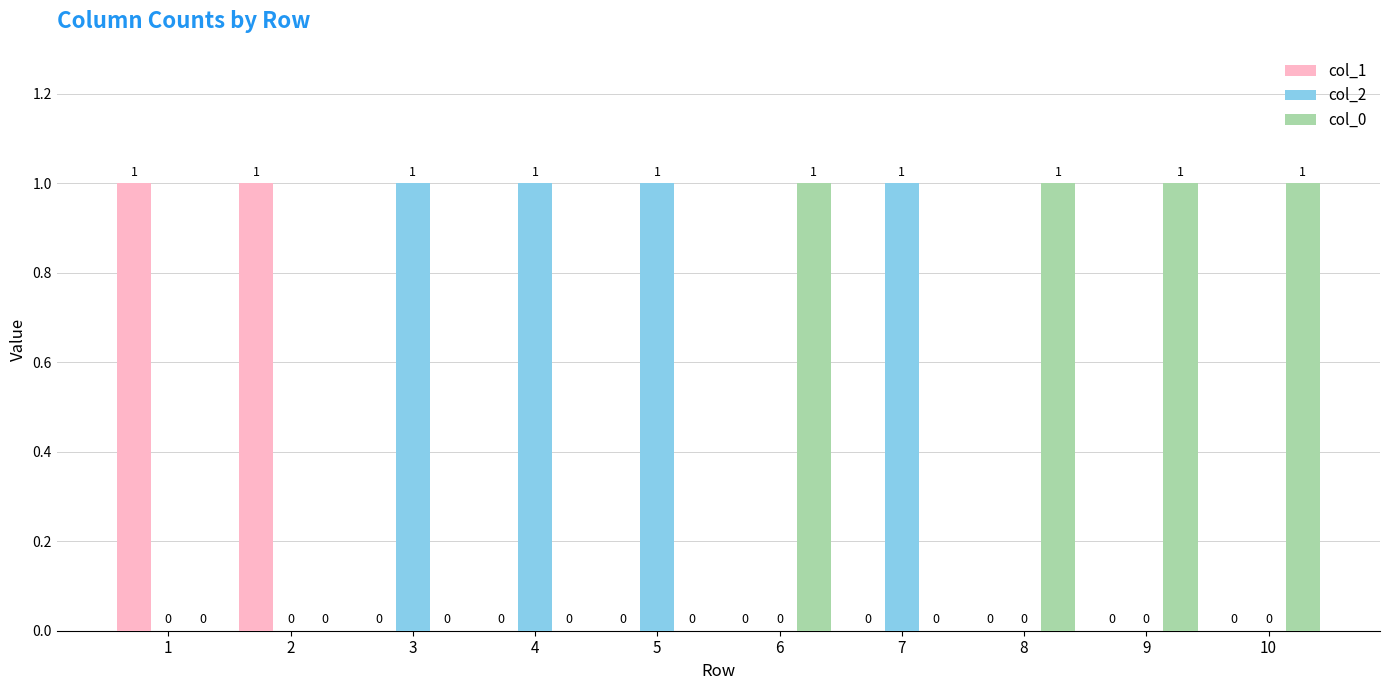

What is the maximum value for col_1?

1